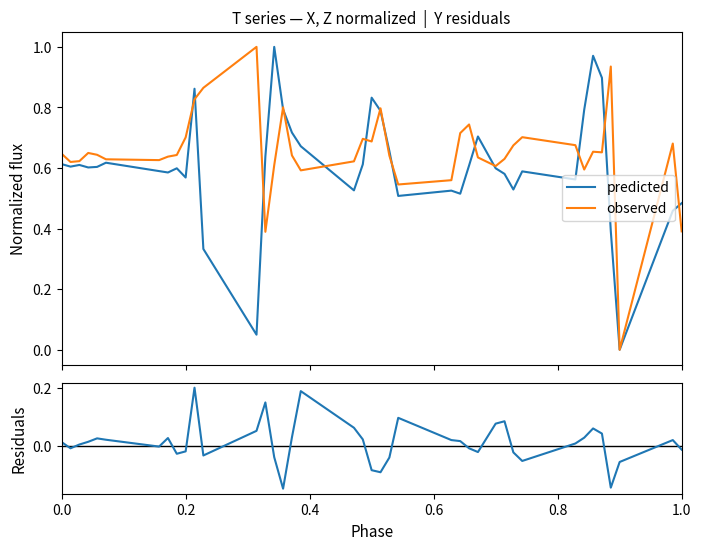

Is this an area chart (filled region under the line)?

No